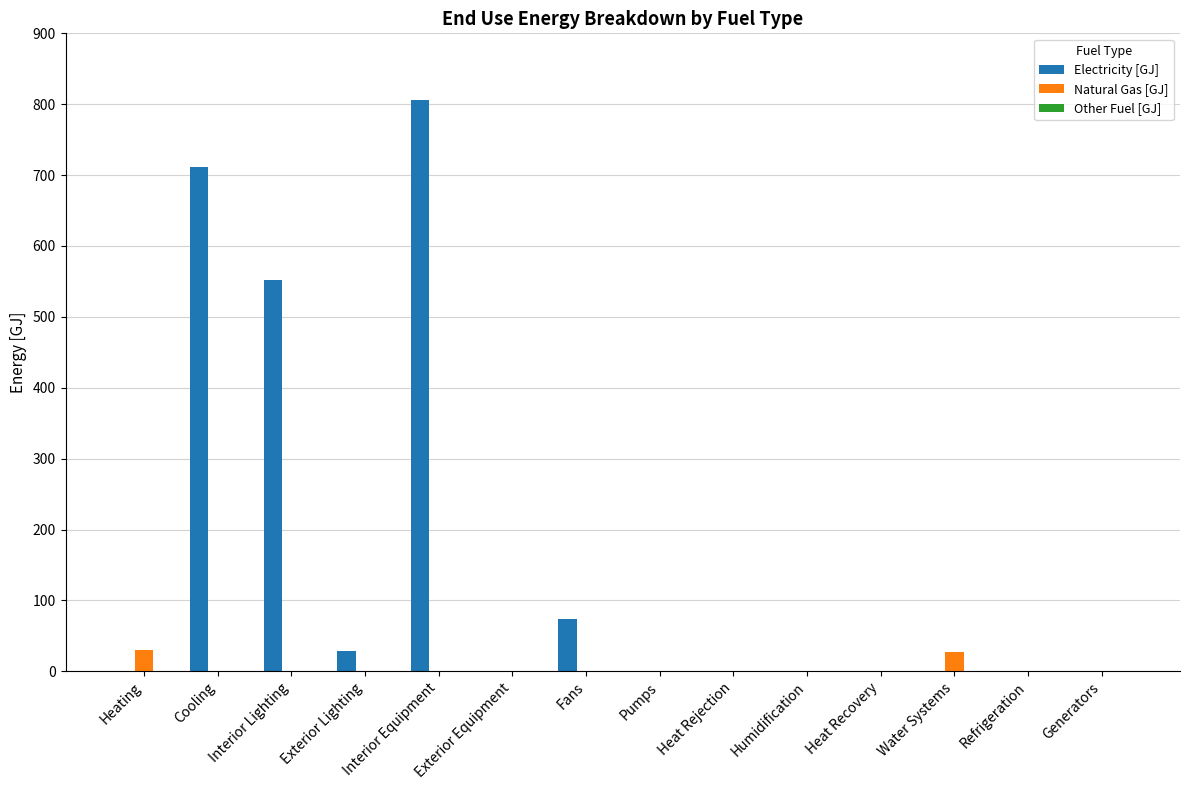

Where is Electricity [GJ] nearest to the value 403?

Interior Lighting